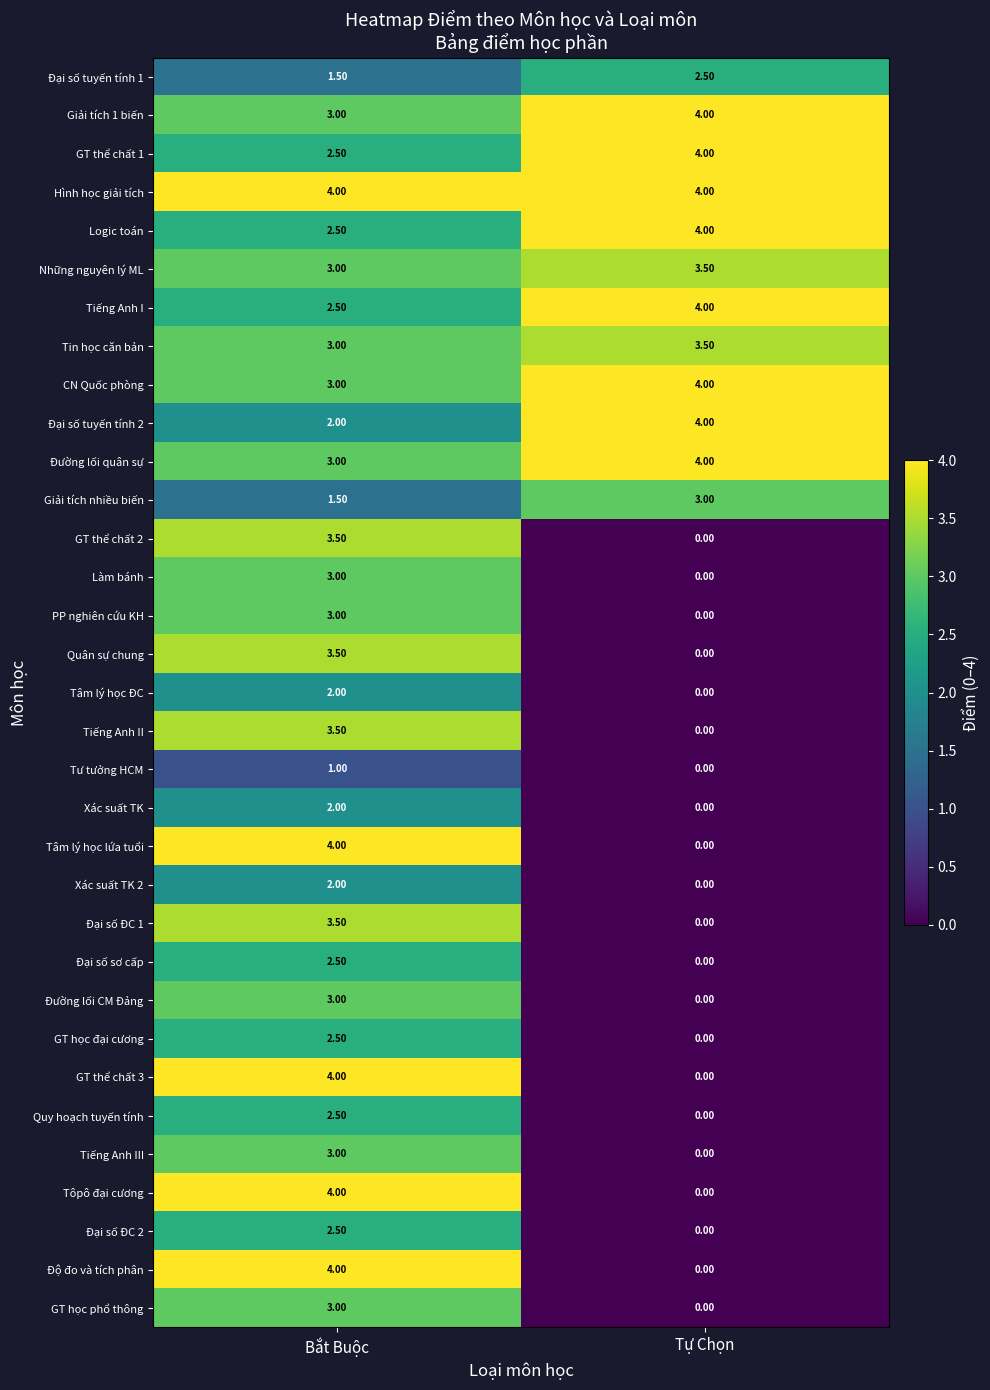

How many data points does each series have?

2